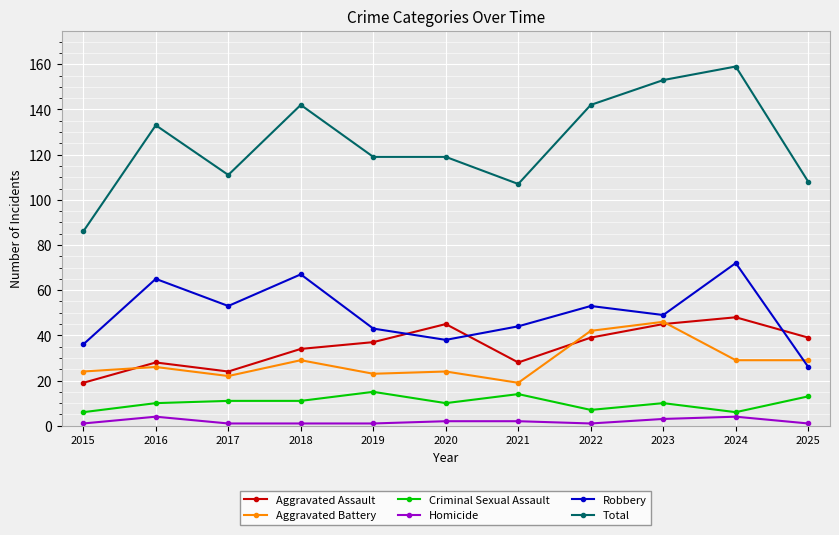

Which category has the highest value across all series?

2024